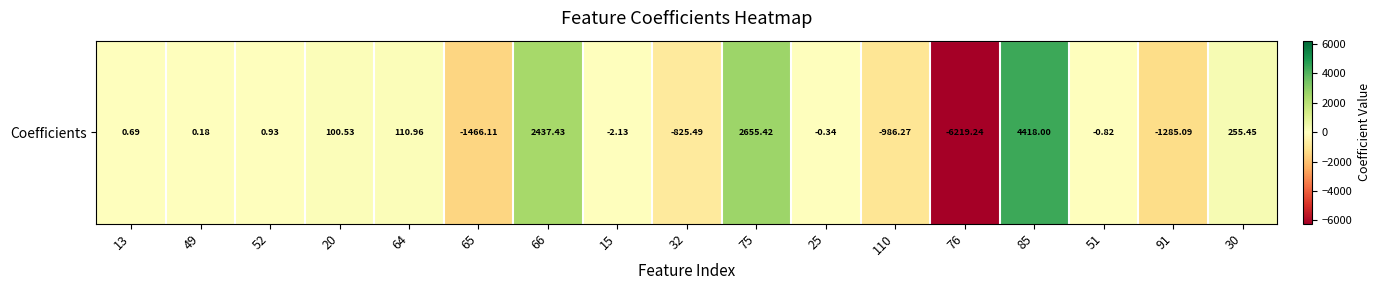

What is the difference between the values at 25 and 15?

1.8